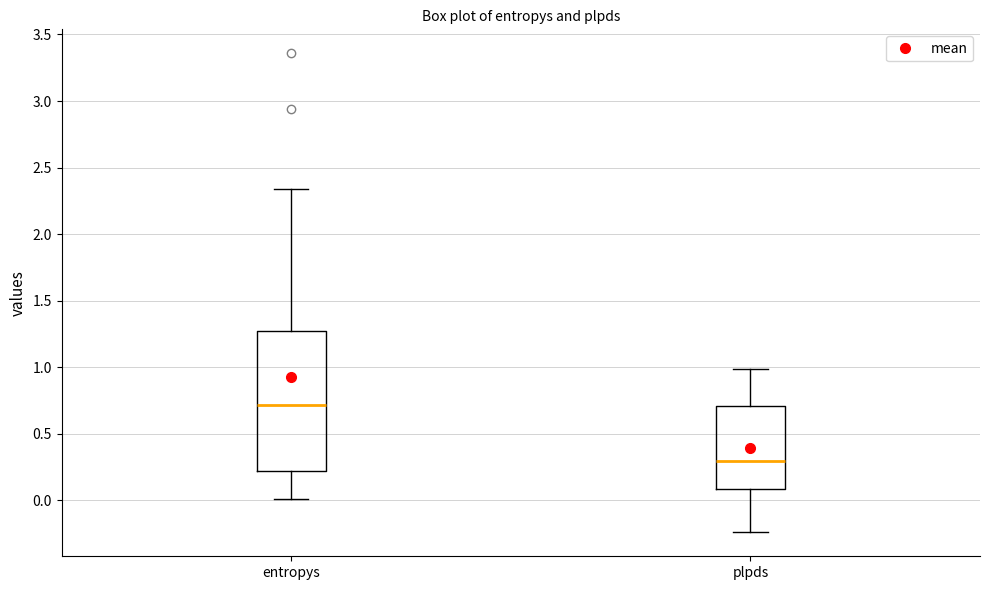

Reading left to right, transcribe this box plot: for each box, give where its median line is, the range the box spans, and where its two whiskers end, as read against the y-axis. The values are not printed on the chart, so give them approximately, as read against the axis.

entropys: median 0.70, box 0.20 to 1.25, whiskers 0.00 to 2.35
plpds: median 0.30, box 0.10 to 0.70, whiskers -0.25 to 1.00